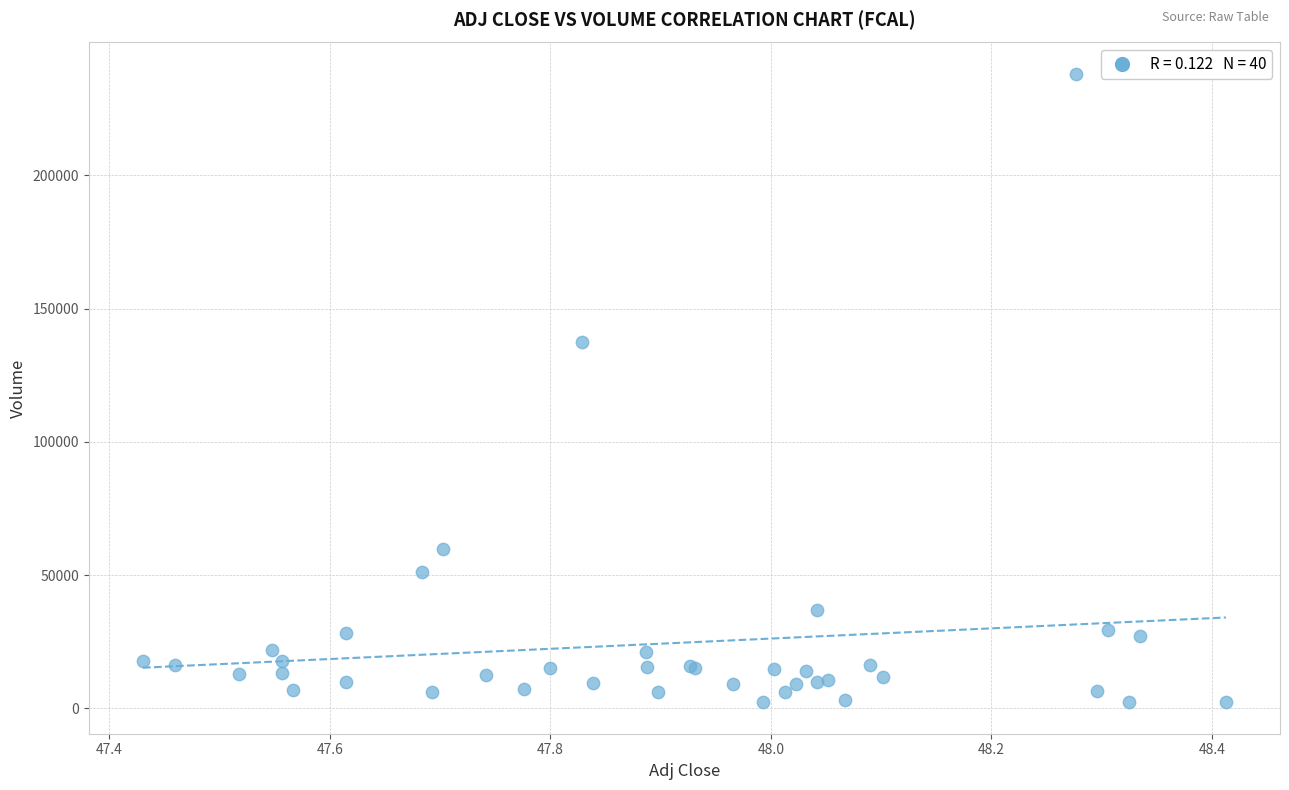

What Y value in the scatter plot is closest to 120150?

137300